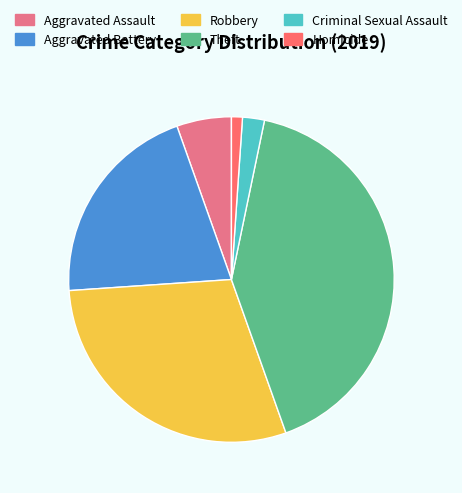

True or false: Robbery accounts for 23% of the total.

False